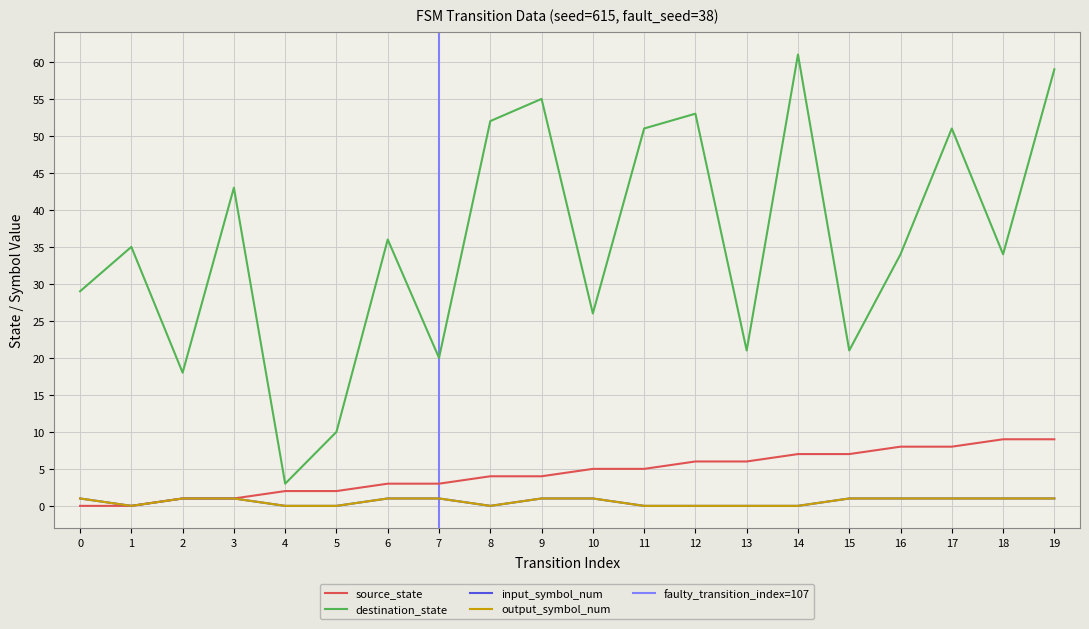

True or false: destination_state and output_symbol_num intersect in this chart.

False